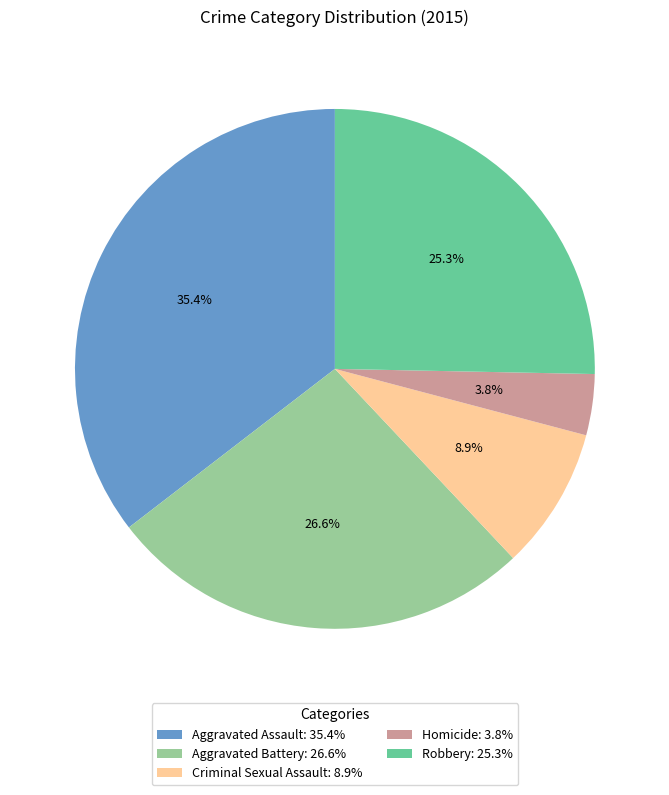

Is the sum of Criminal Sexual Assault and Homicide greater than half?

No